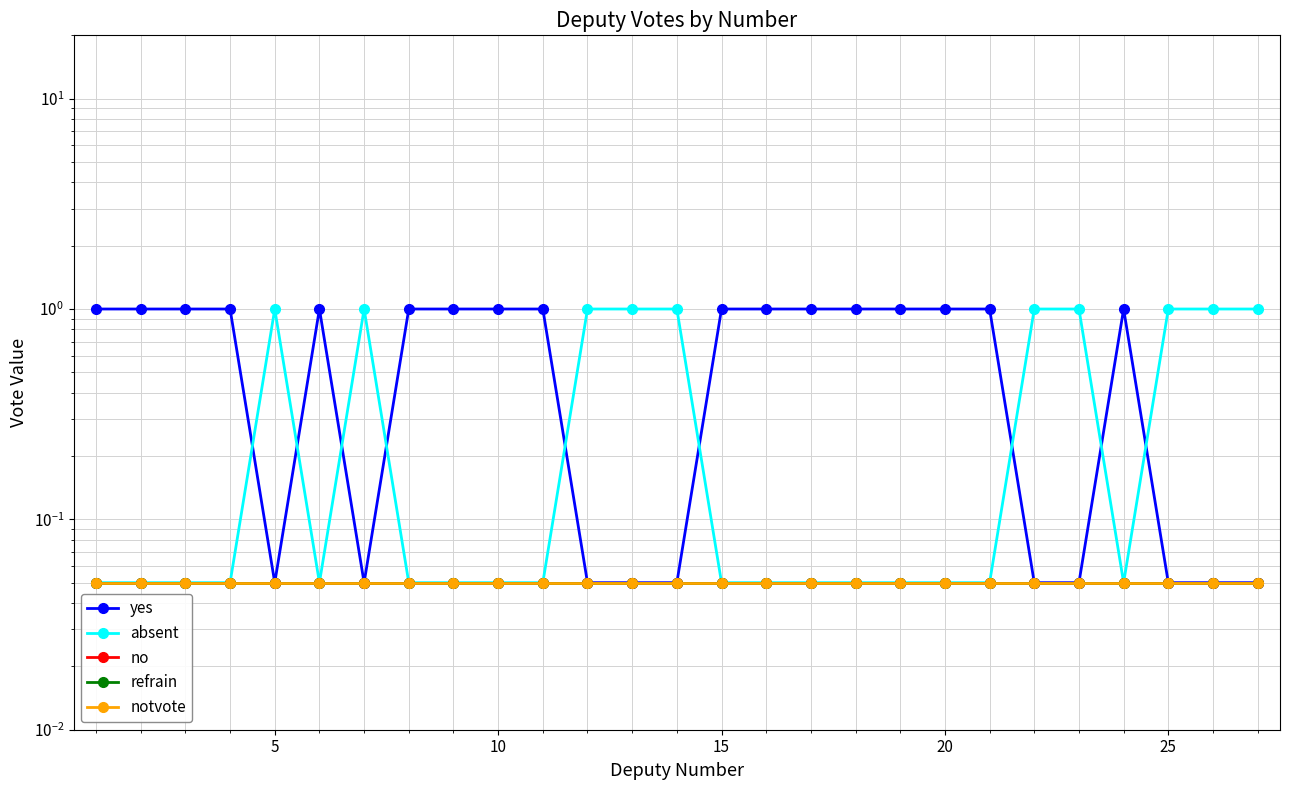

At how many categories does at least one series exceed 0?

27